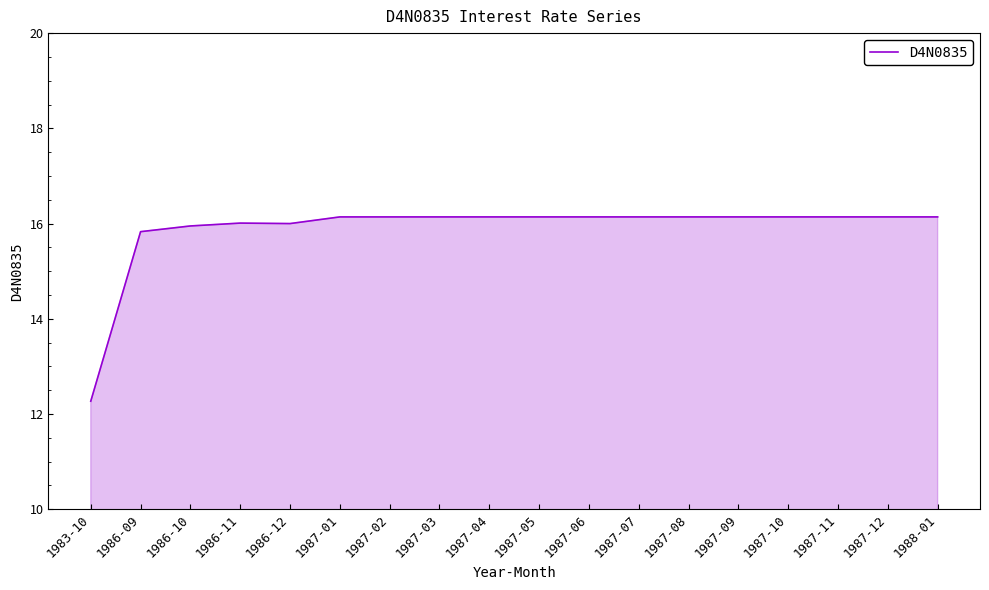

What is the difference between the values at 1987-02 and 1983-10?

3.9